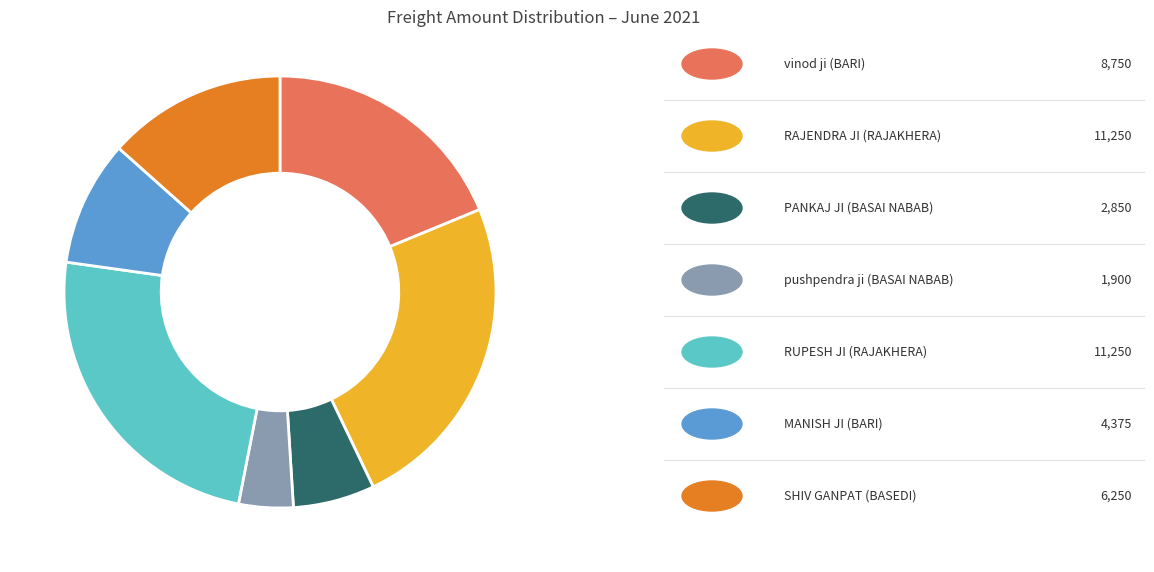

Is there any slice that represents more than half of the pie?

No